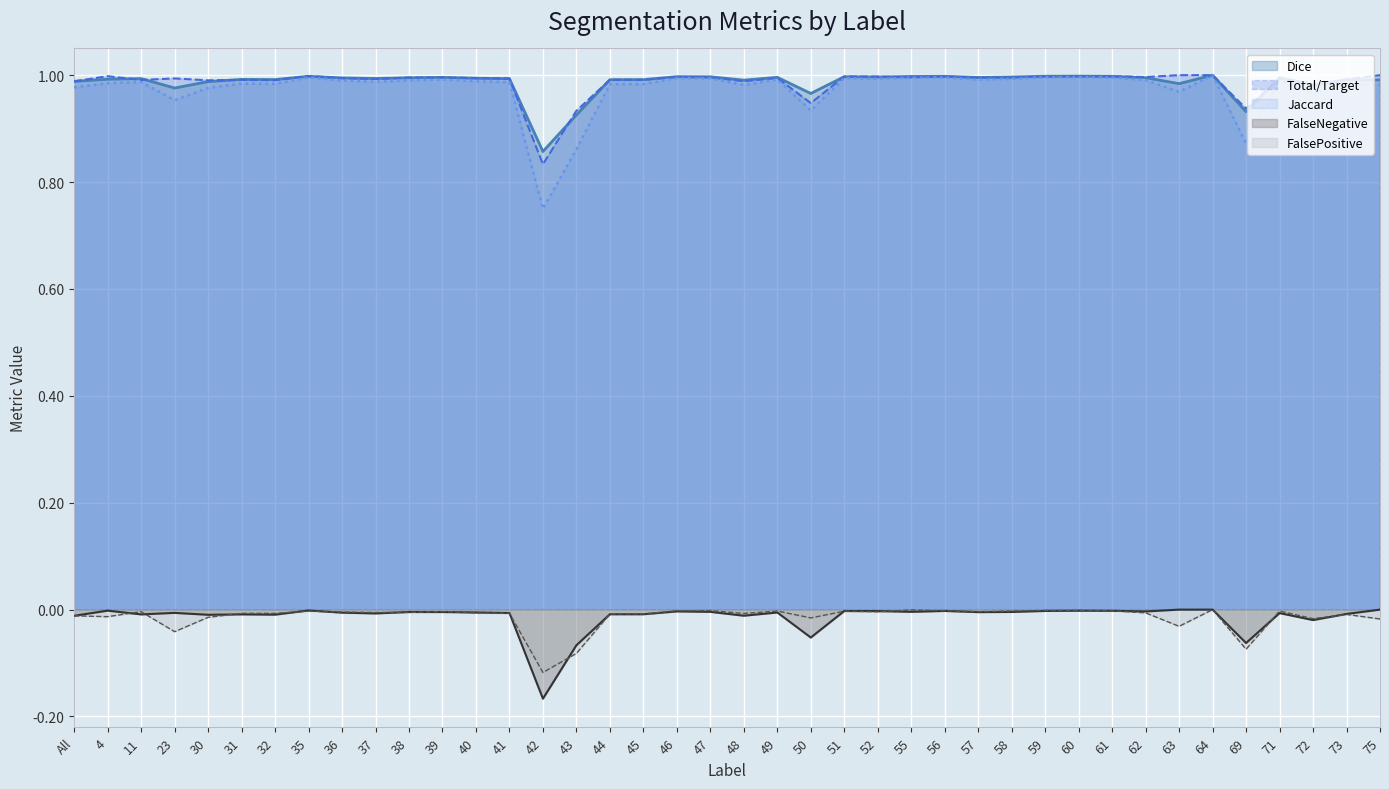

Is the value of FalseNegative at 46 greater than the value of Jaccard at 49?

No